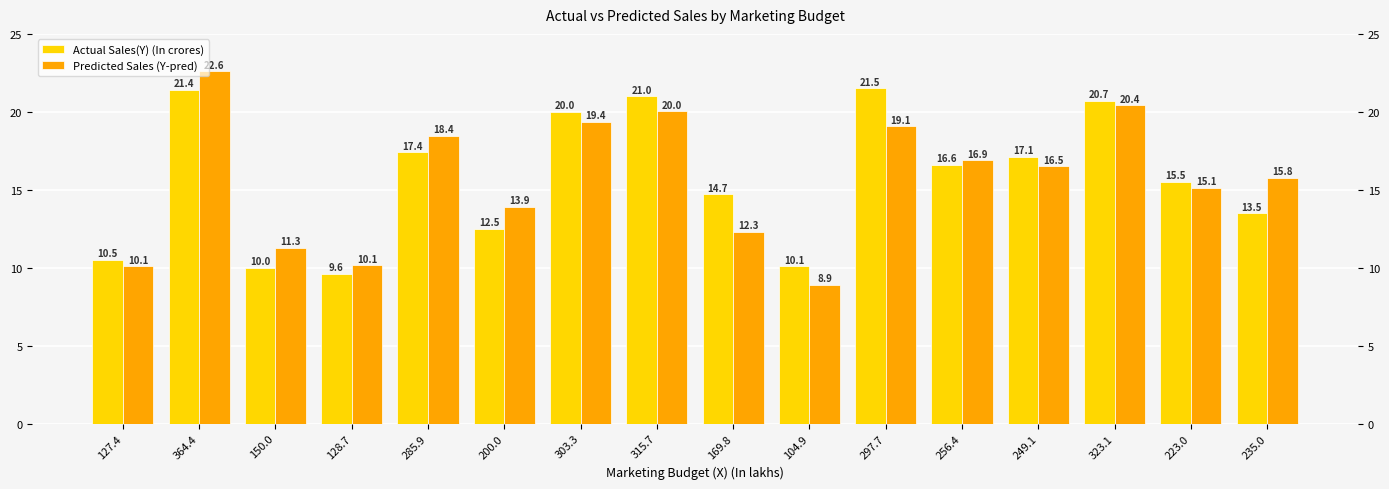

What is the maximum value shown in the chart?

22.6